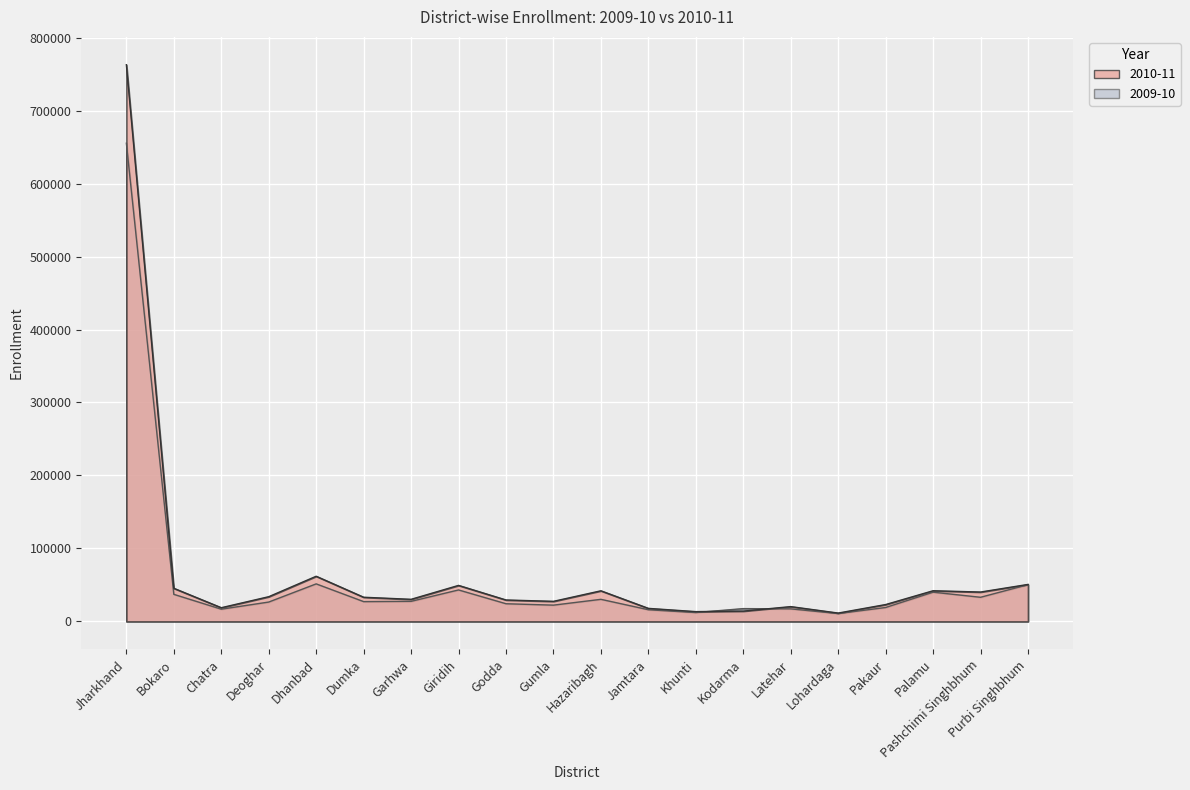

What is the total value across all series at Deoghar?

60406